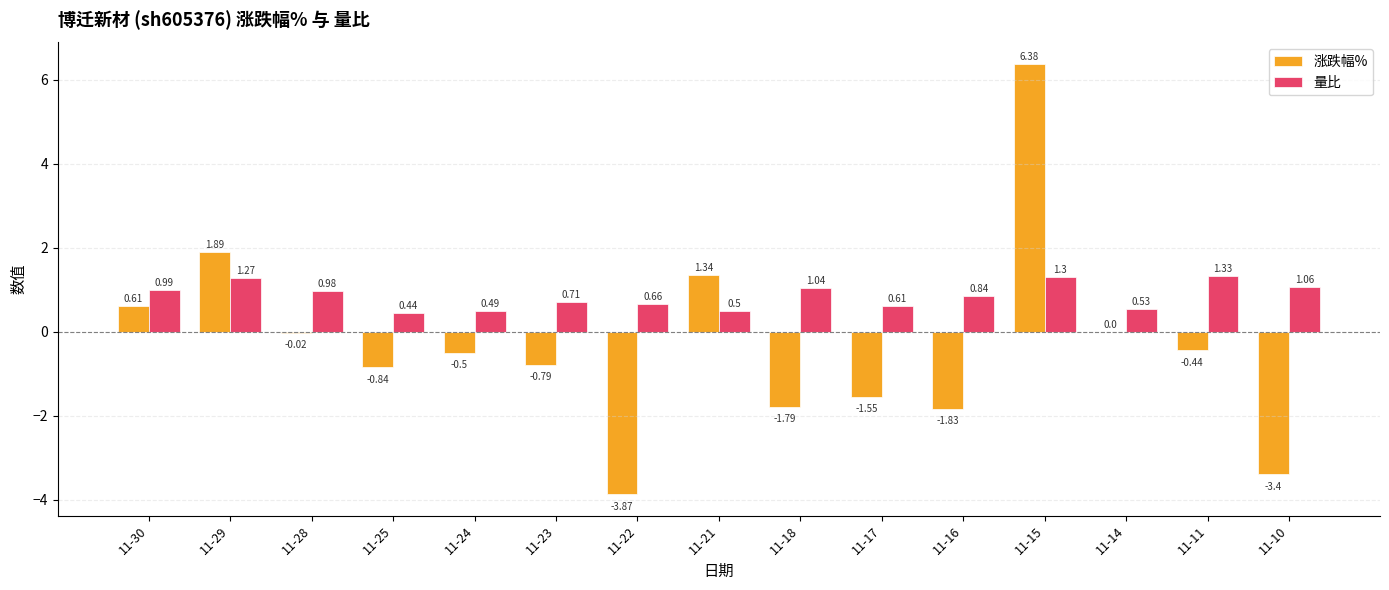

Which series has the widest spread of values?

涨跌幅%